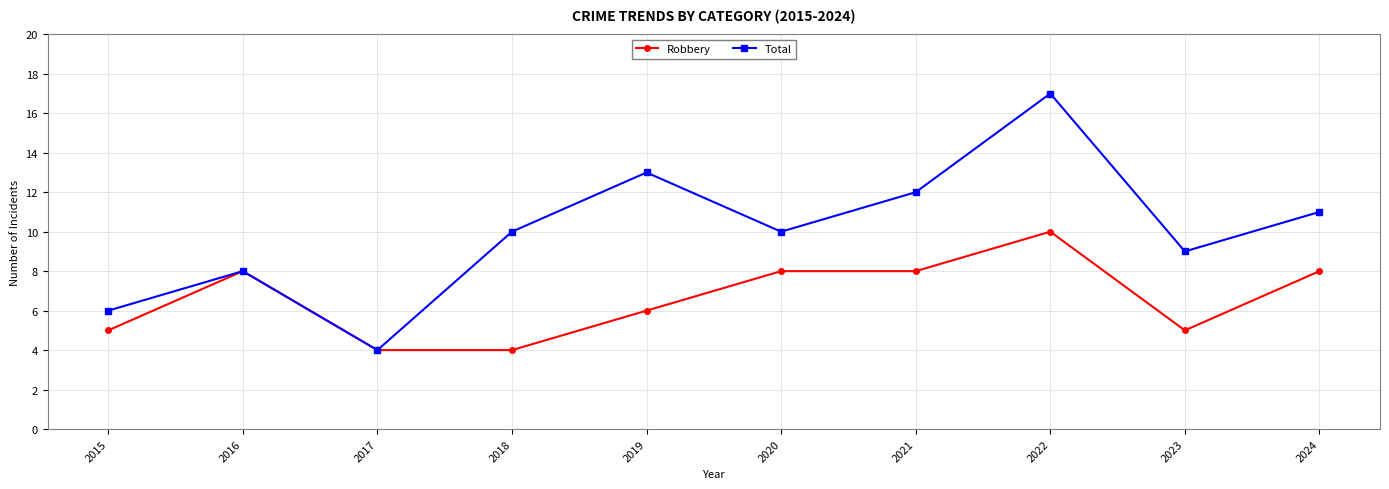

How many series are shown in this chart?

2